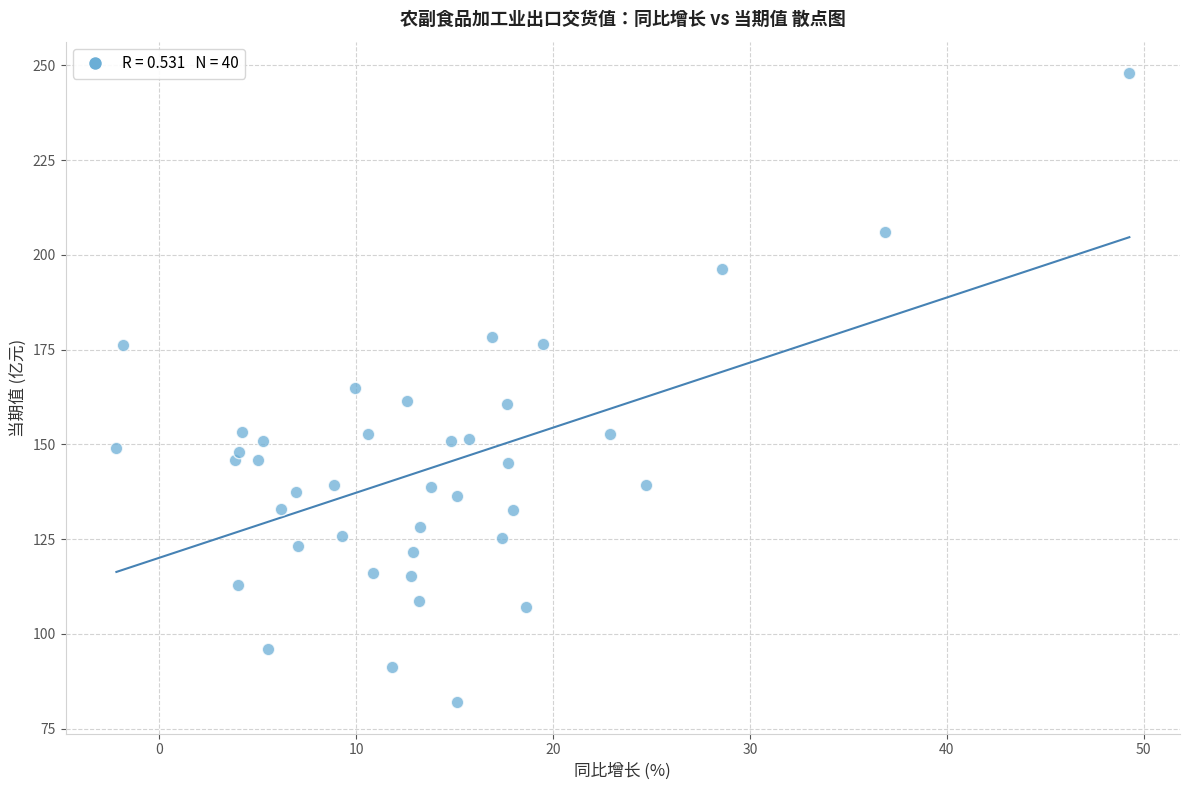

What is the range of Y values (max minus min)?

166.0